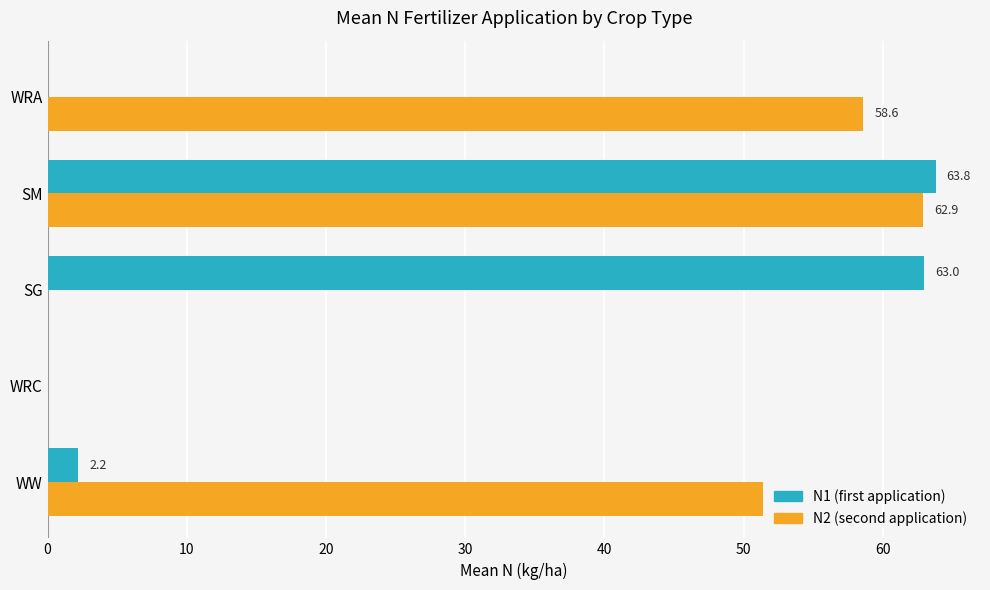

At which category is the sum across all series the highest?

SM